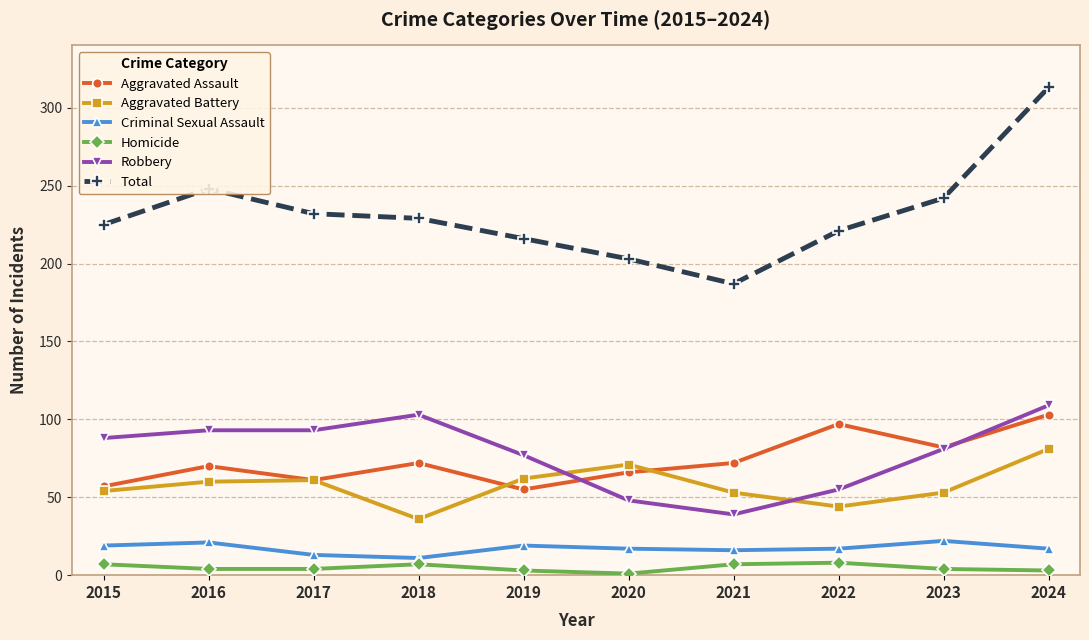

At which category is the sum across all series the highest?

2024